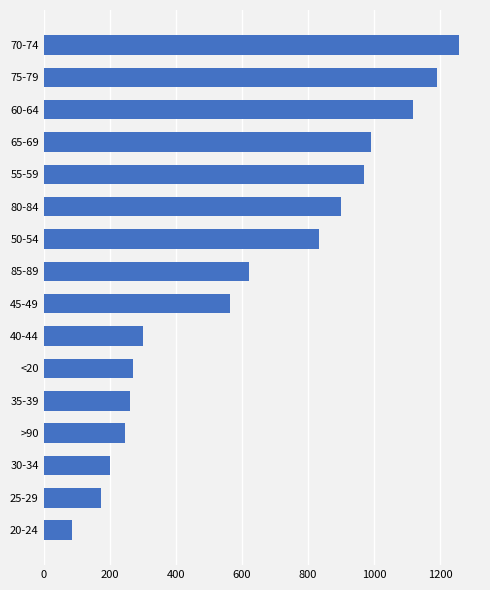

Reading bottom to top, list all the values displayed in this chart.

20-24=86	25-29=173	30-34=200	>90=247	35-39=261	<20=271	40-44=302	45-49=563	85-89=621	50-54=833	80-84=899	55-59=970	65-69=992	60-64=1117	75-79=1192	70-74=1258